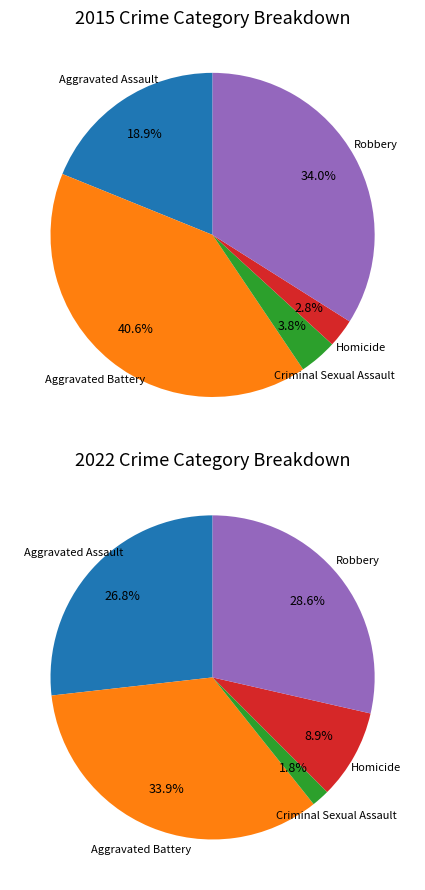

Which slice is the largest?

Aggravated Battery